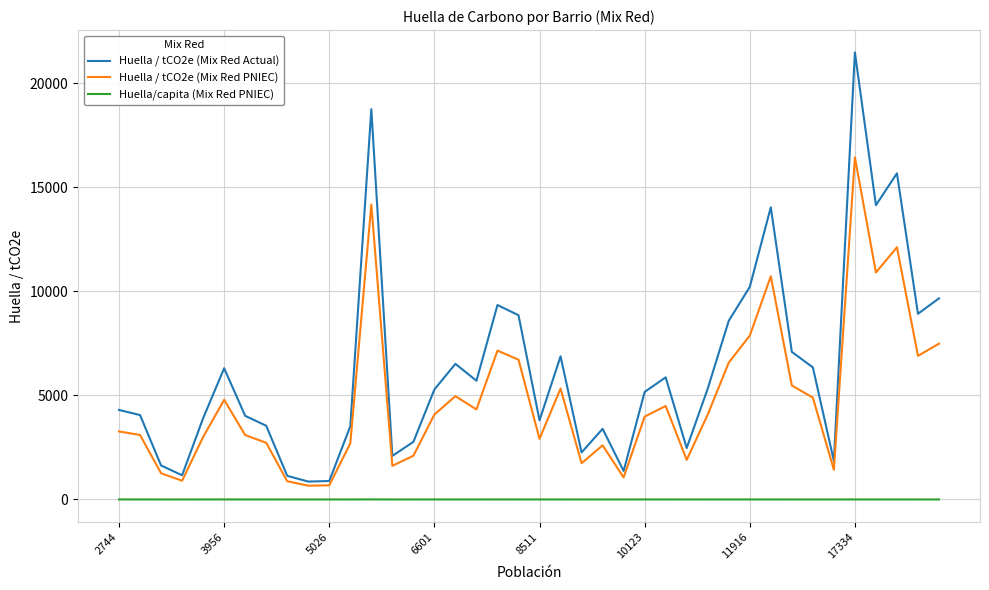

True or false: Huella / tCO2e (Mix Red PNIEC) and Huella/capita (Mix Red PNIEC) intersect in this chart.

False